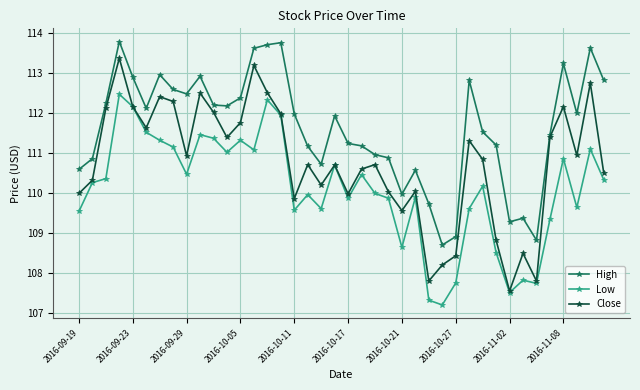

How many categories are shown in the chart?

40